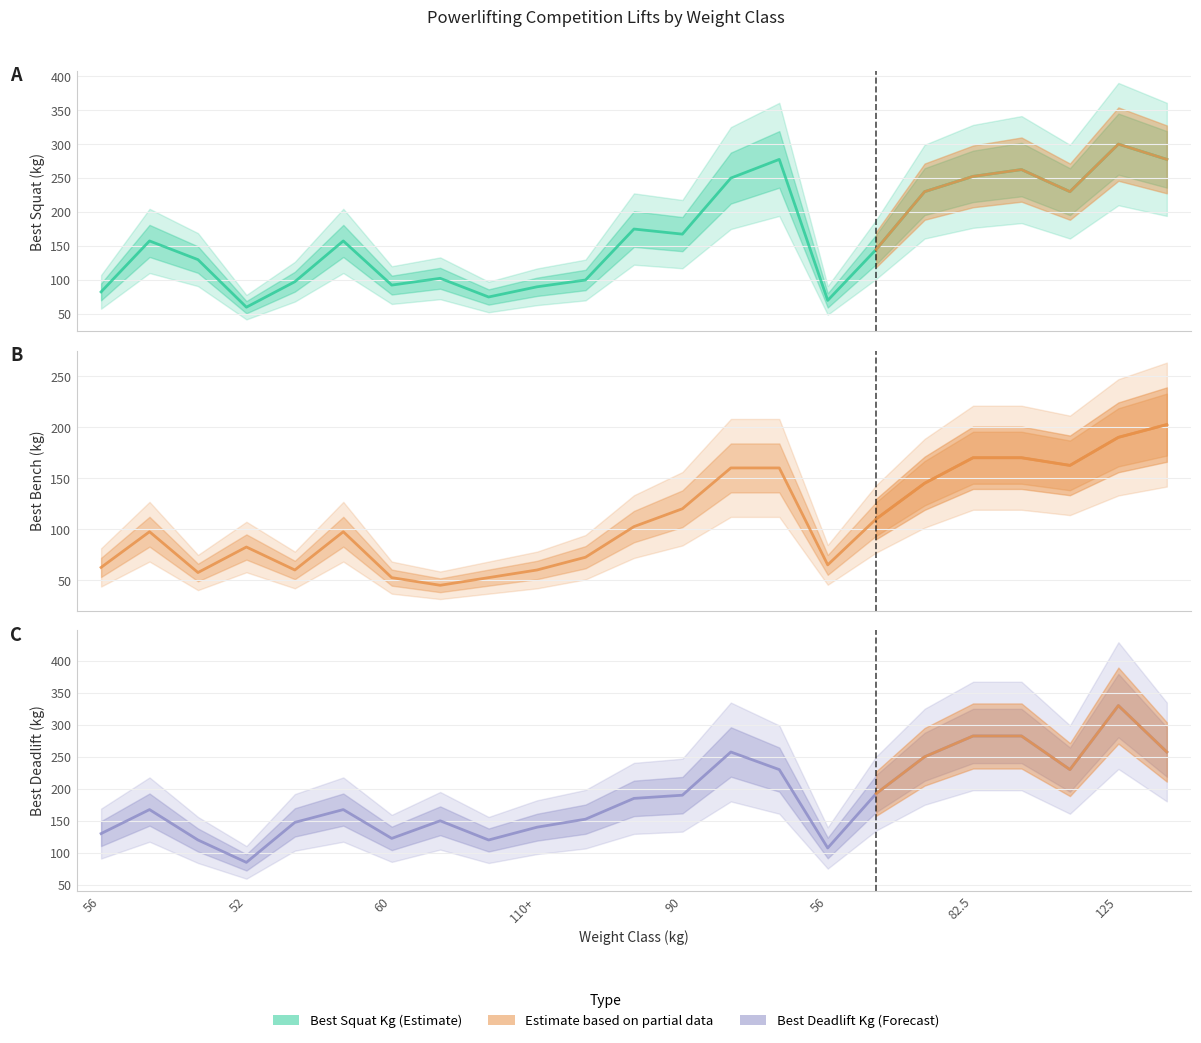

Where is the first local minimum for Best3DeadliftKg?

52